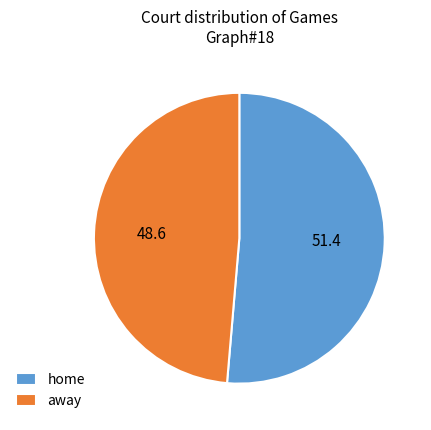

Between home and away, which is larger?

home